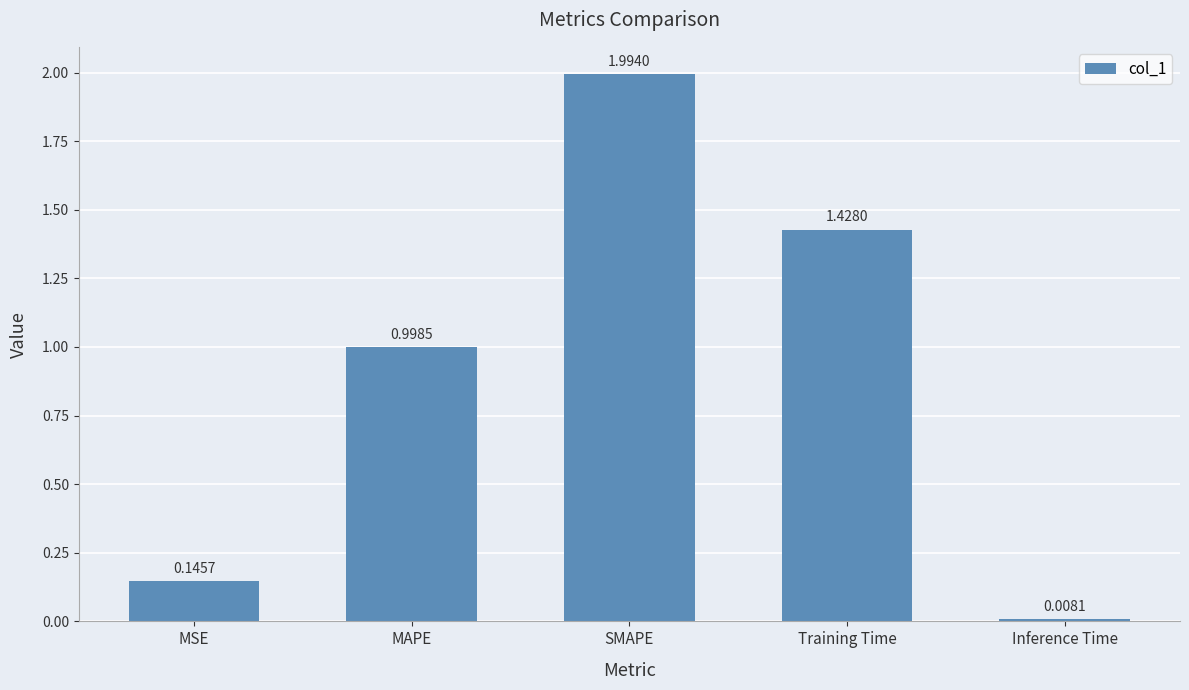

What is the difference between the maximum and minimum values?

2.0